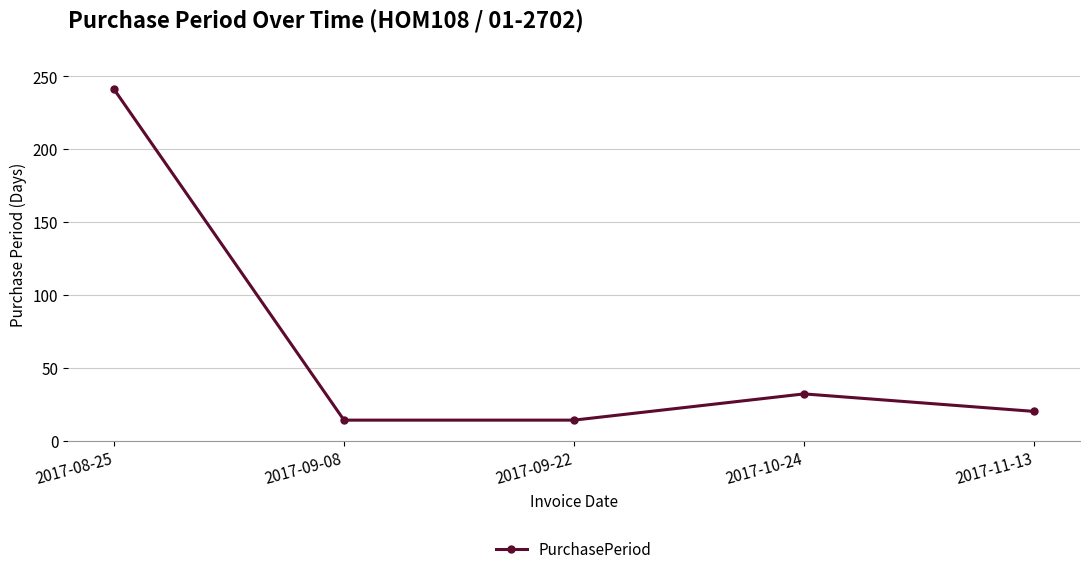

The chart shows a value of 36 at 2017-11-13. True or false?

False